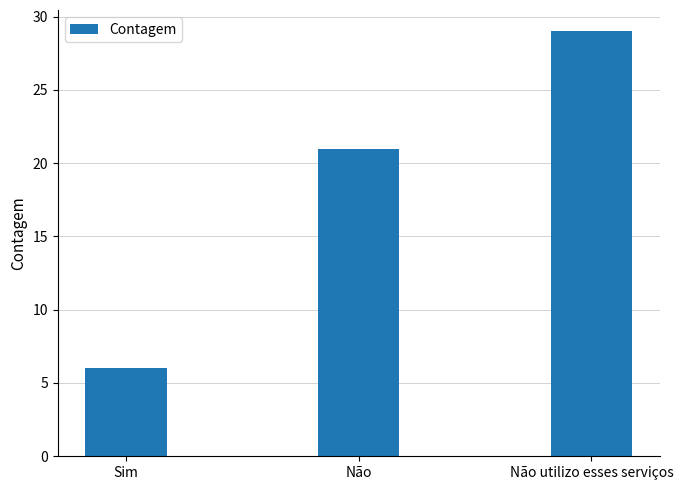

The chart shows a value of 4 at Sim. True or false?

False